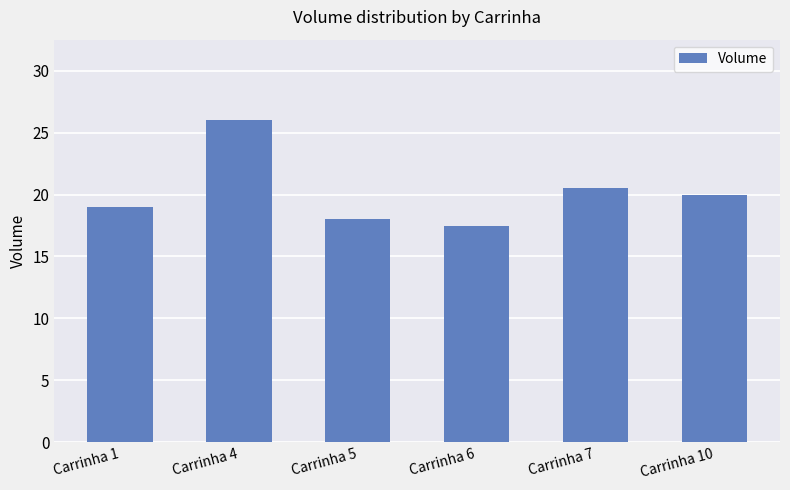

Which has a higher value, Carrinha 5 or Carrinha 4?

Carrinha 4